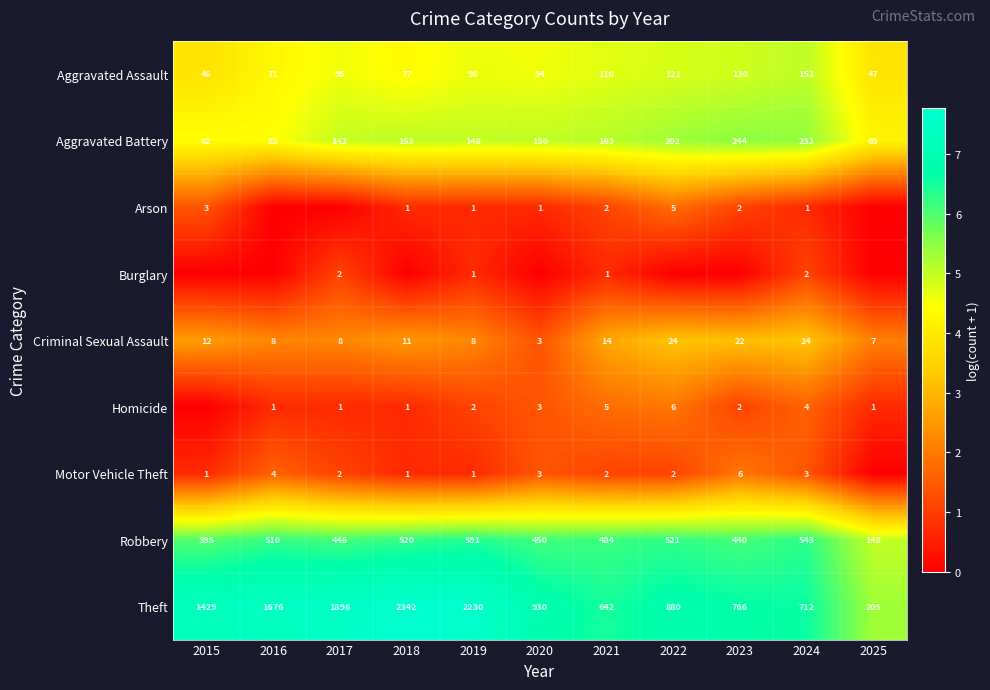

The value of Aggravated Assault at 2021 is 72. True or false?

False